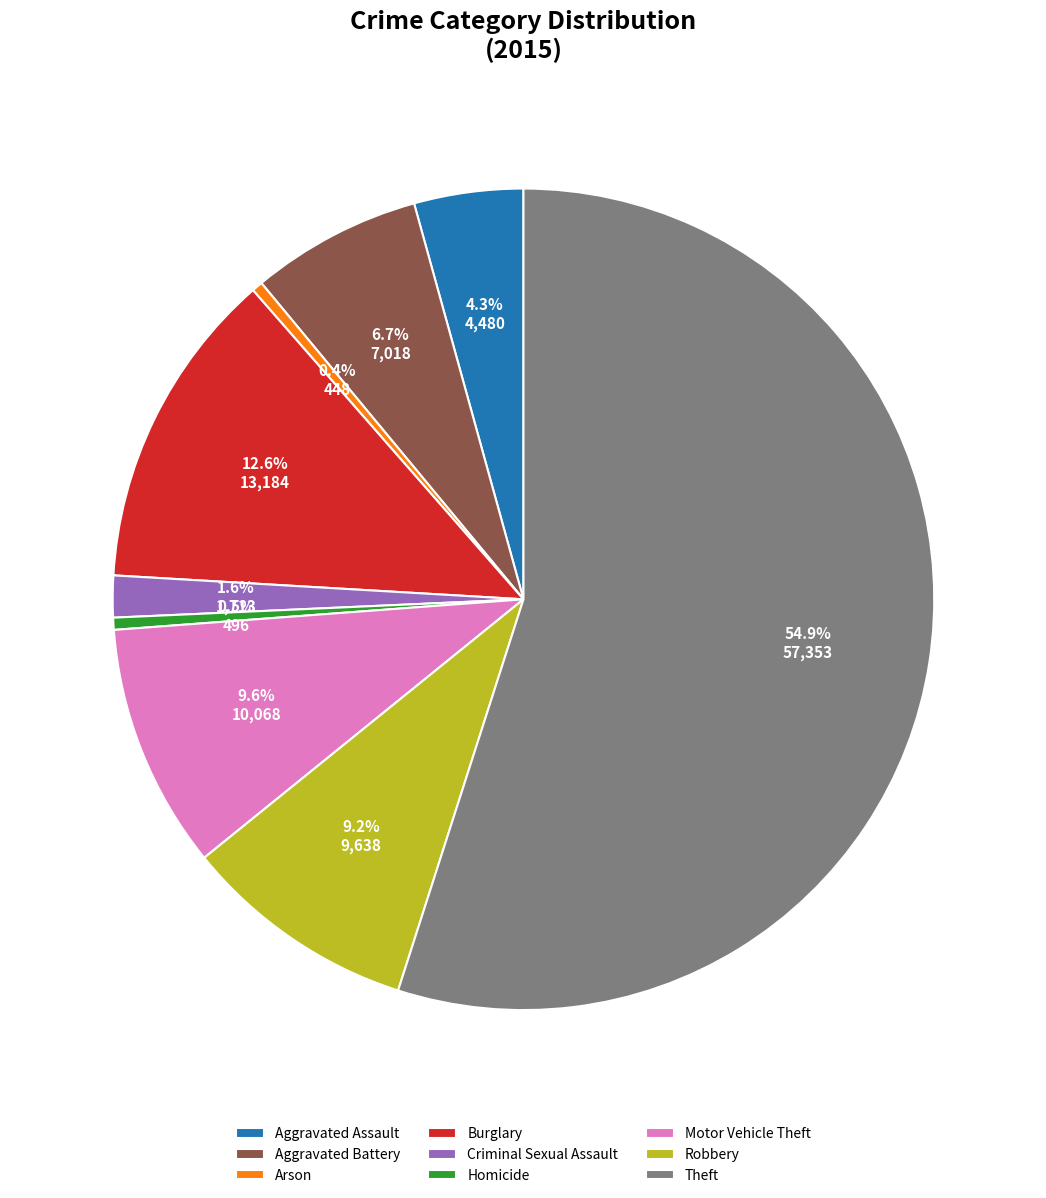

Between Aggravated Assault and Aggravated Battery, which is larger?

Aggravated Battery